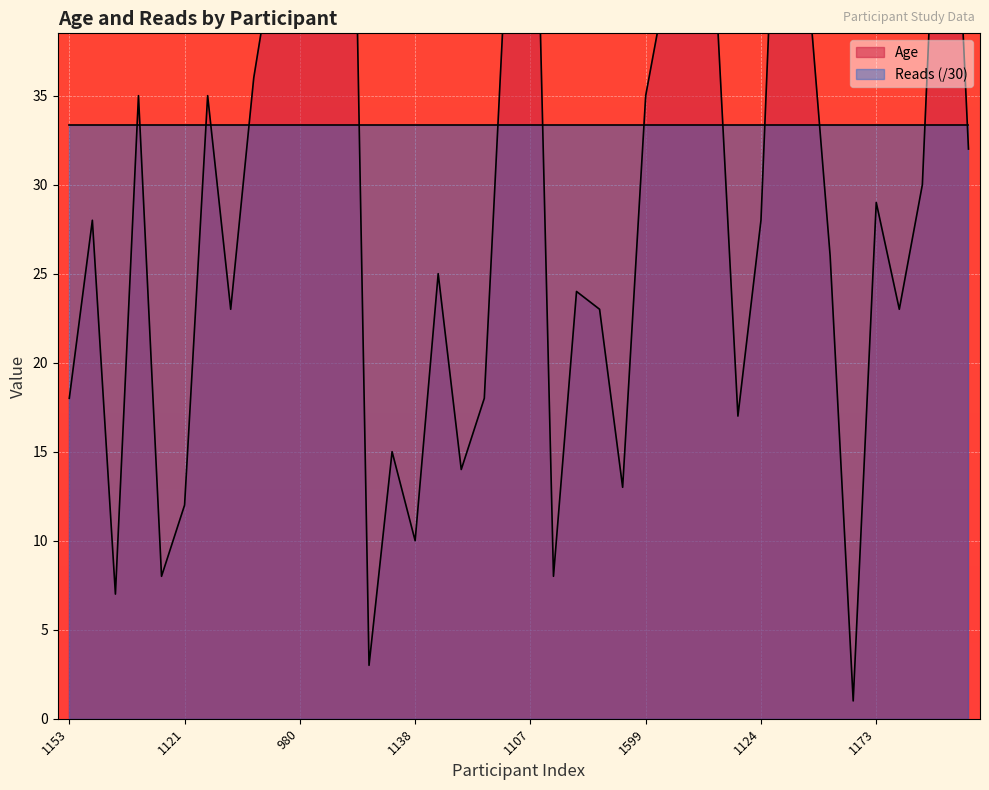

Where is the first local minimum?

1169